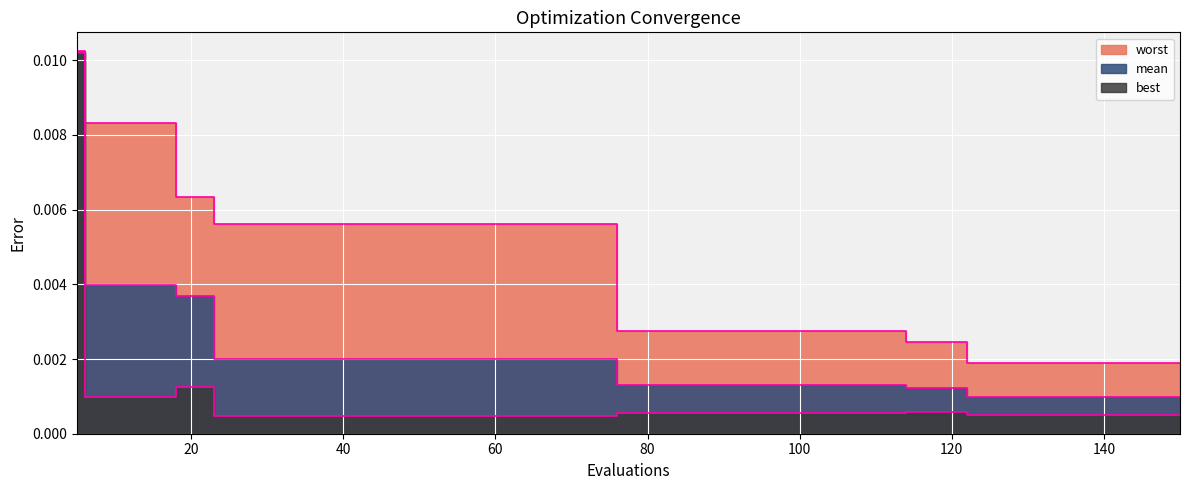

The worst series shows 0.0 at 10. True or false?

True